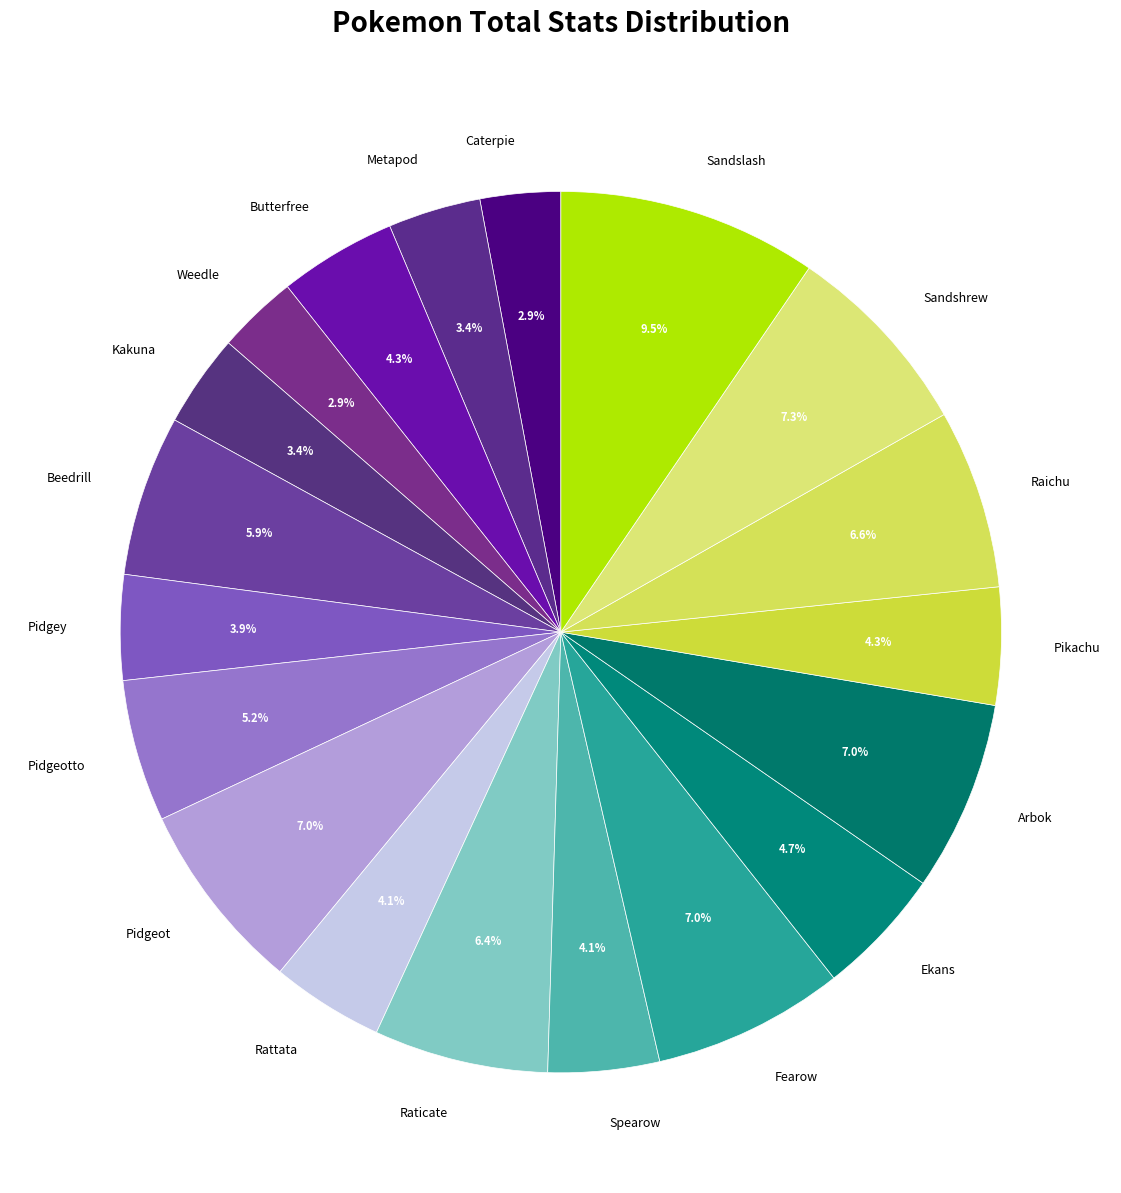

Combined, what portion of the pie is Pikachu and Fearow?

11.3%